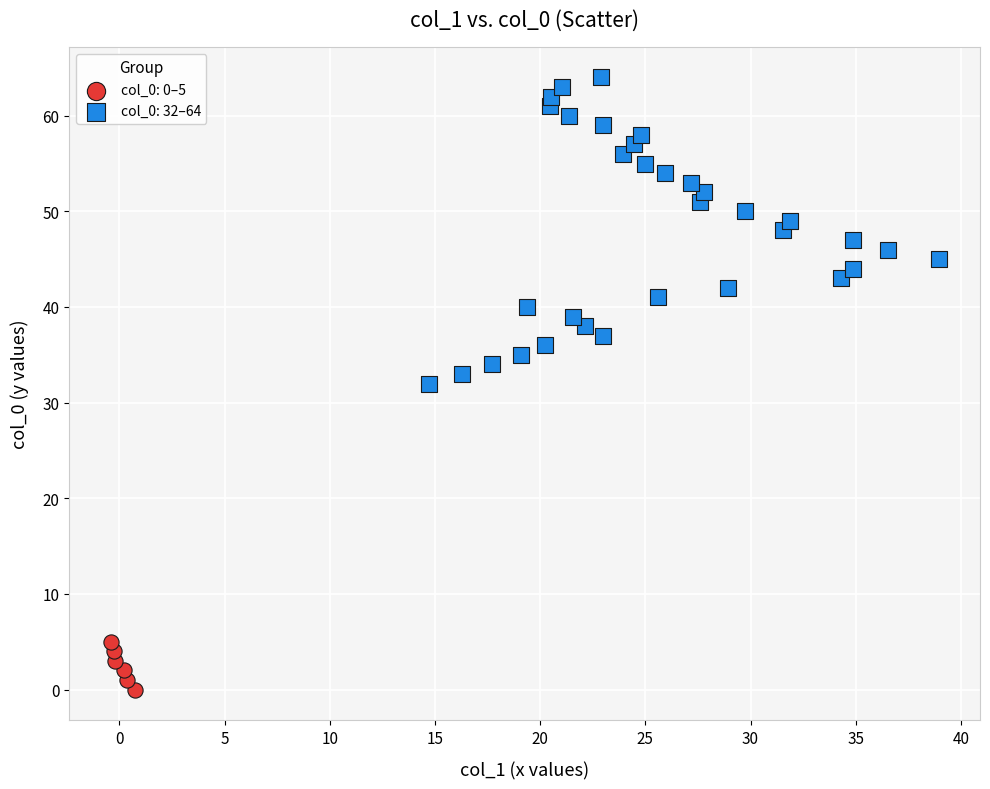

Which series reaches the maximum Y coordinate?

col_0: 32–64